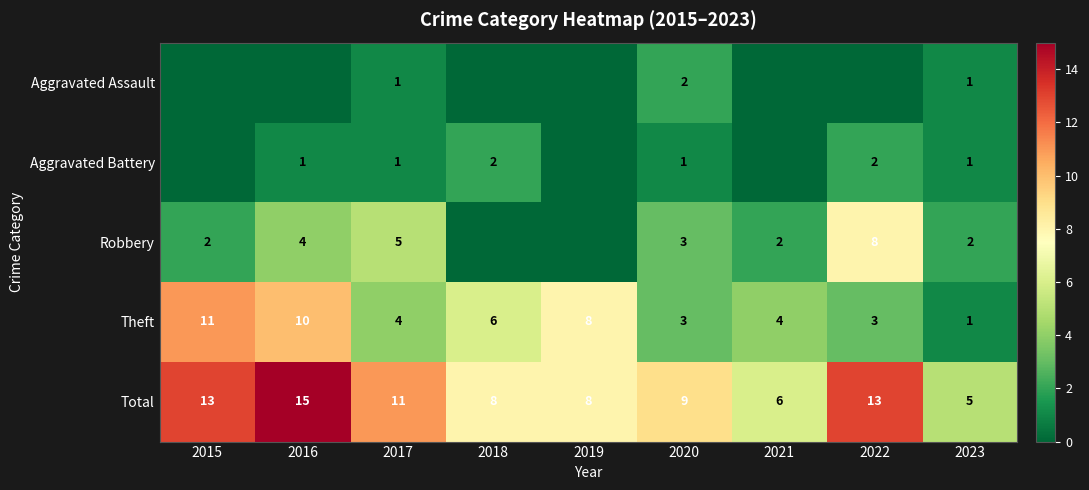

At which label does Total first exceed 9?

2015